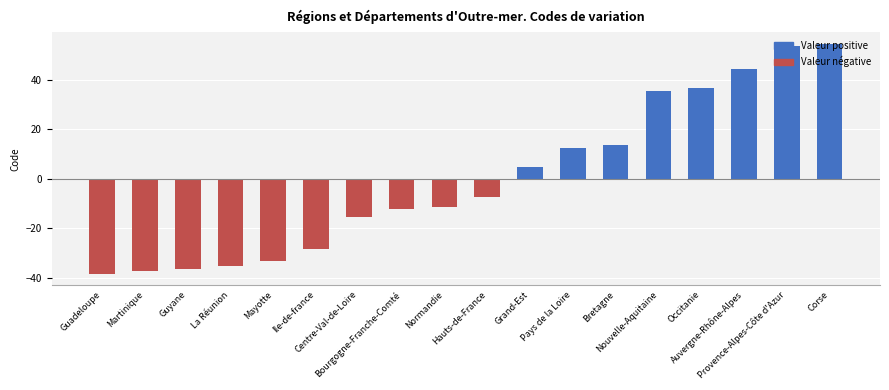

What is the label of the 9th bar from the left?

Normandie